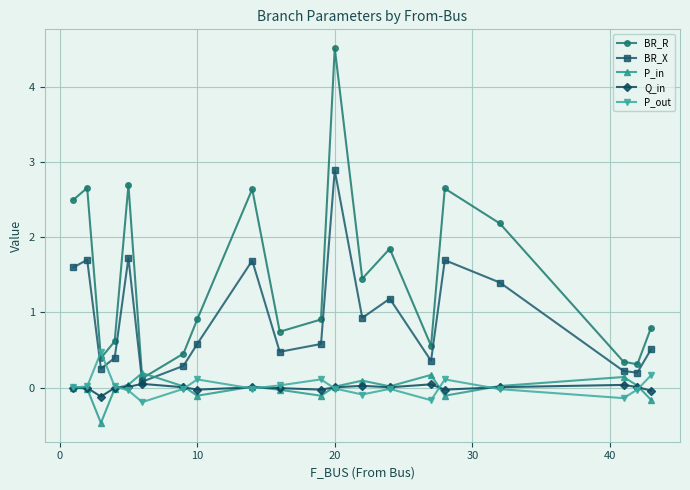

What is the maximum value shown in the chart?

4.5